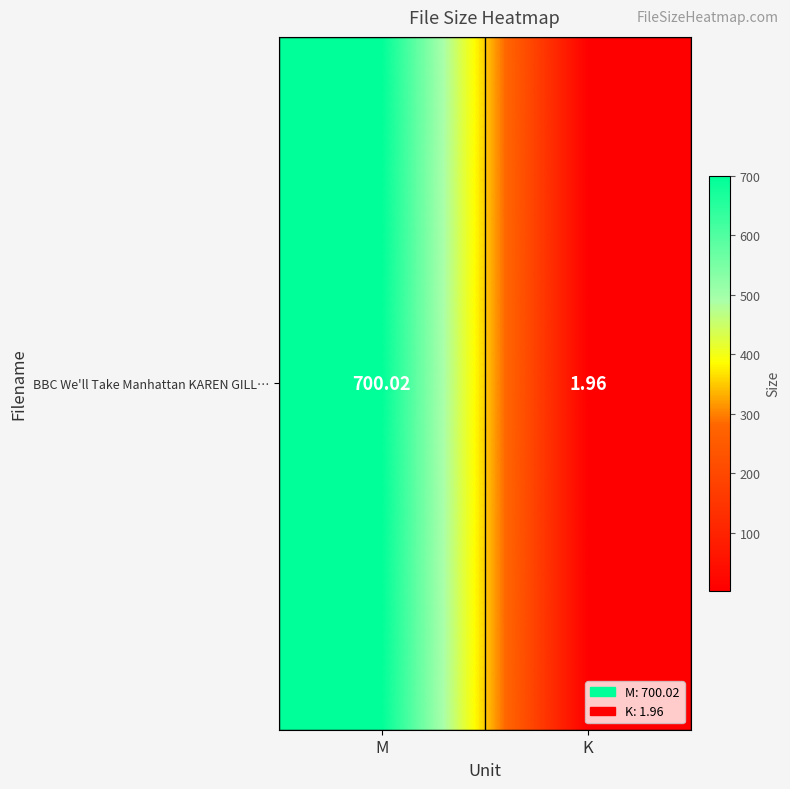

Rank the categories by value from highest to lowest.

M, K